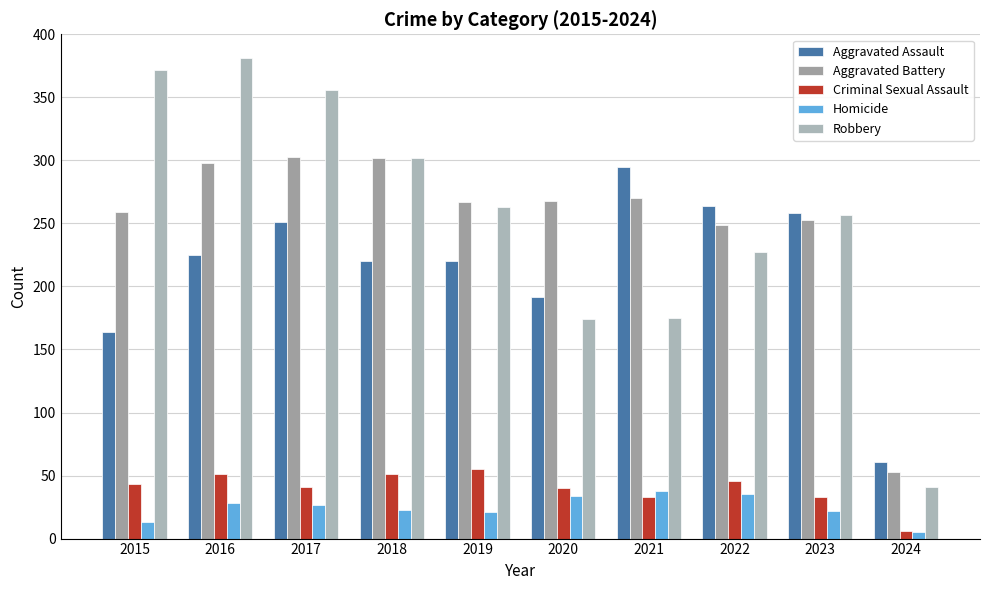

What are all the series names shown in the legend?

Aggravated Assault, Aggravated Battery, Criminal Sexual Assault, Homicide, Robbery